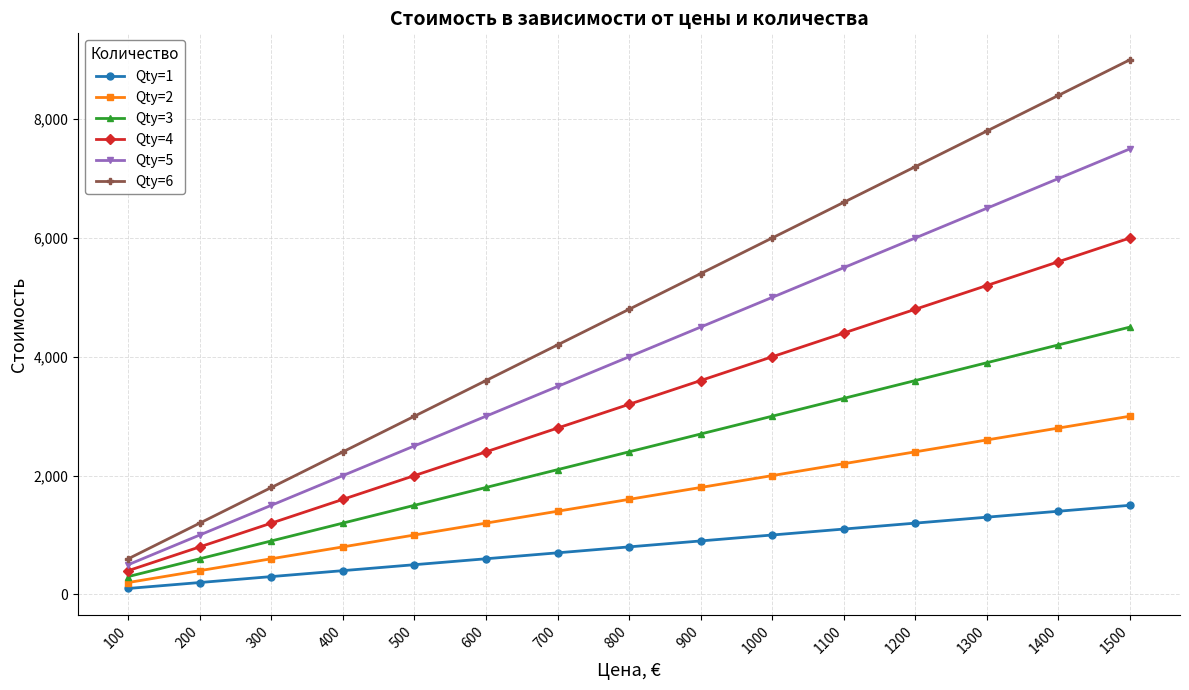

What is the highest value of the Qty=2 series?

3000